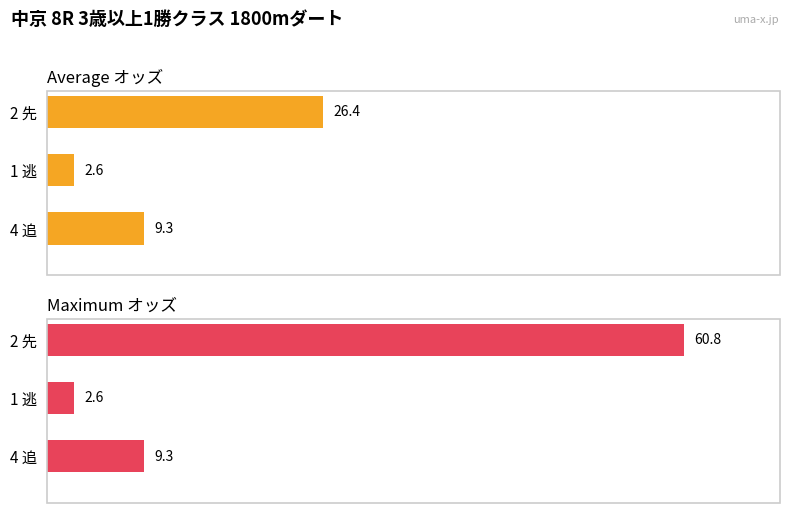

Reading right to left, transcribe all the data shown in this chart.

Average オッズ: 9.3	2.6	26.4
Maximum オッズ: 9.3	2.6	60.8